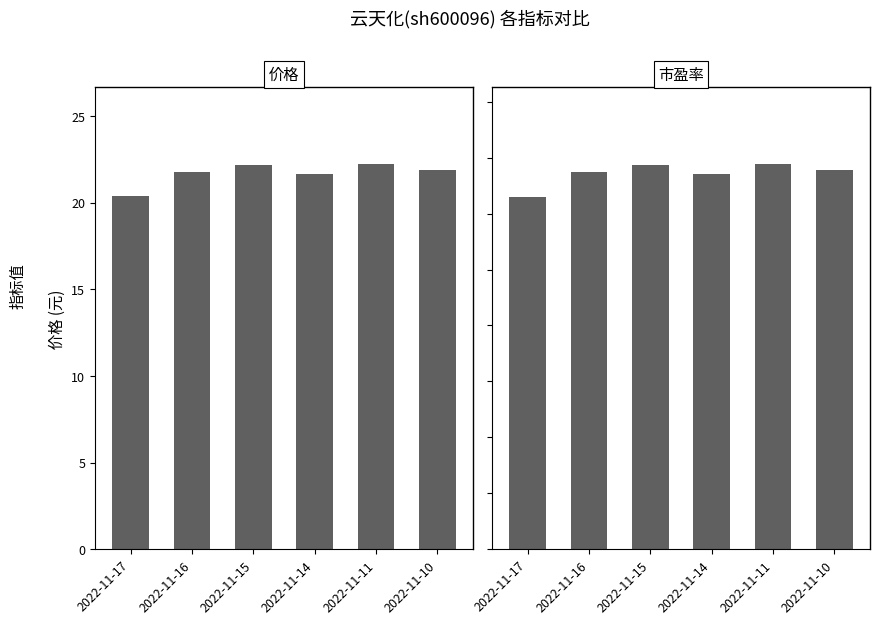

What is the sum of all 市盈率 values?

40.3